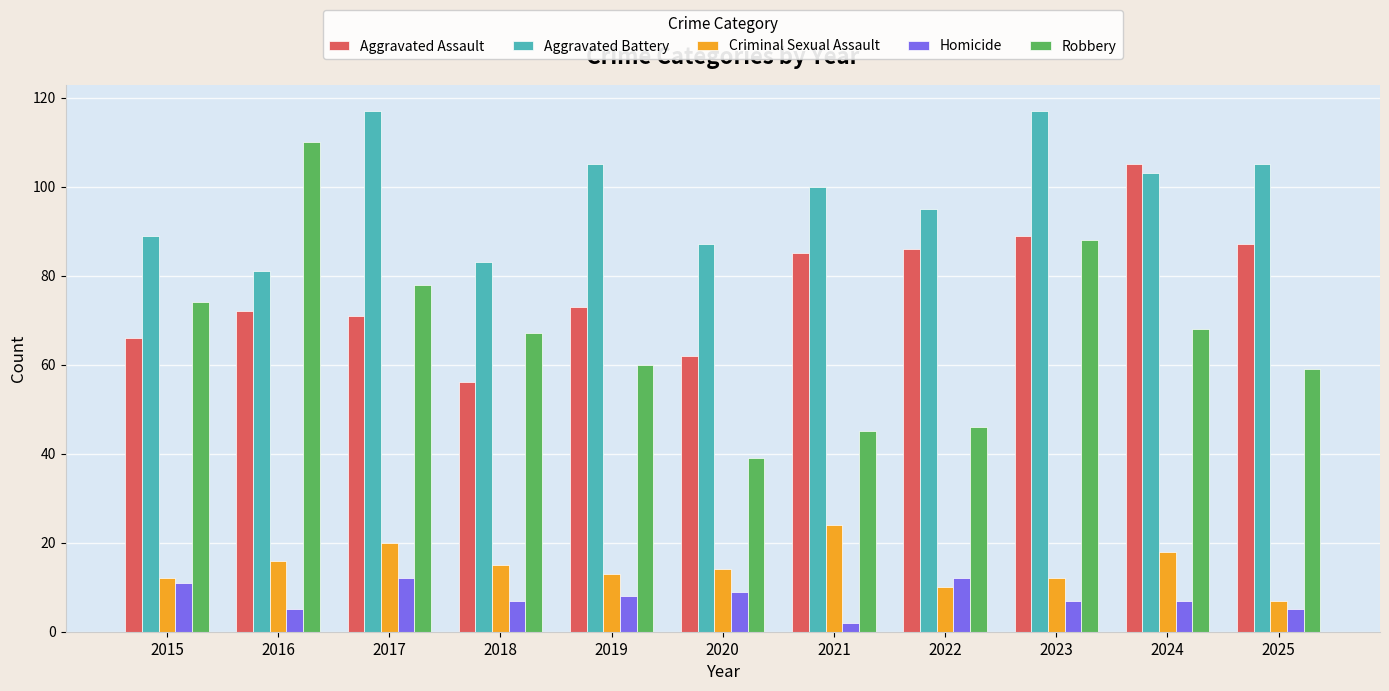

How many bars are there in each group?

5